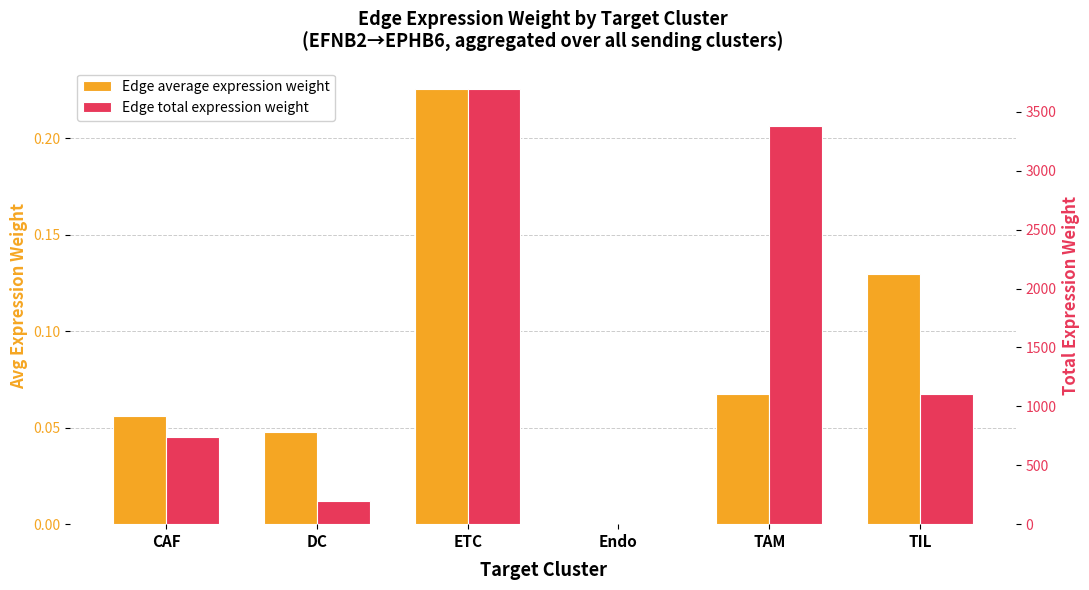

List the series in order of their peak value, highest first.

Edge total expression weight, Edge average expression weight